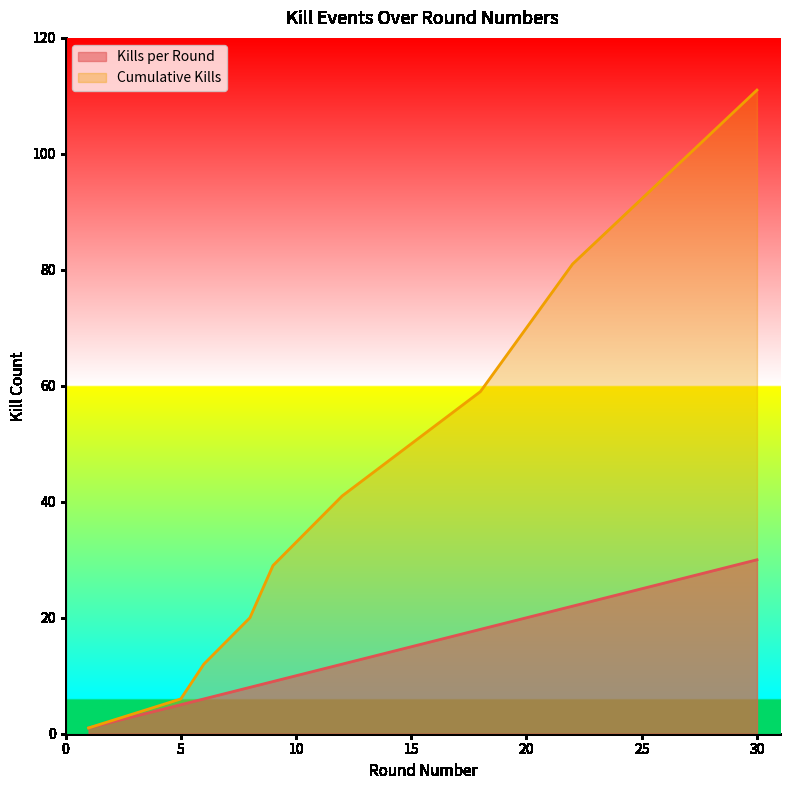

What is the difference between the highest and lowest values at 8?

12